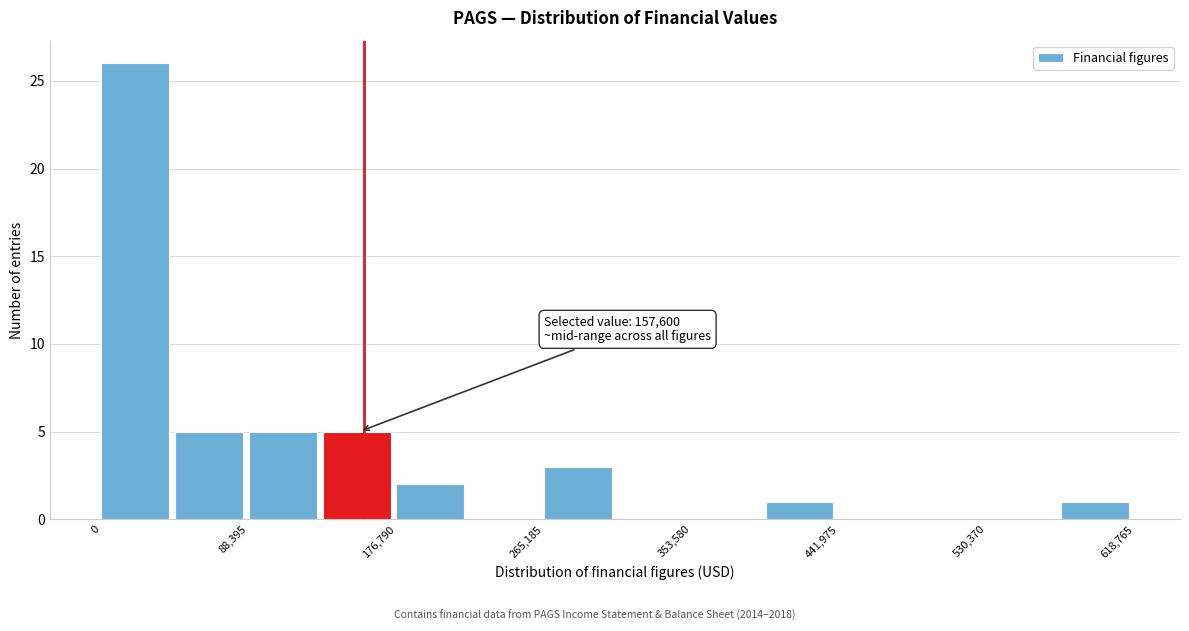

Which range on the x-axis has the tallest bar?

0 to 40000